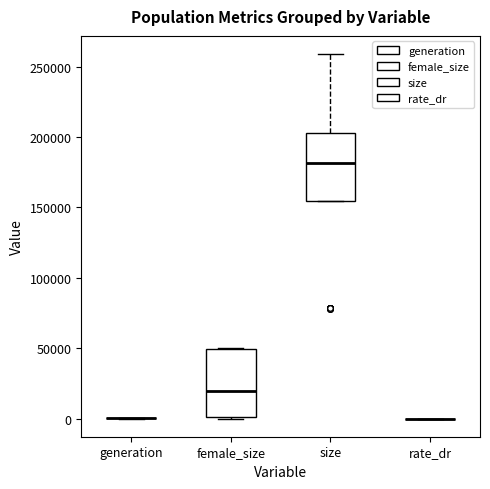

Reading left to right, transcribe this box plot: for each box, give where its median line is, the range the box spans, and where its two whiskers end, as read against the y-axis. The values are not printed on the chart, so give them approximately, as read against the axis.

generation: box collapsed to a line at 0, whiskers 0 to 0
female_size: median 20000, box 0 to 50000, whiskers 0 to 50000
size: median 180000, box 155000 to 205000, whiskers 155000 to 260000
rate_dr: box collapsed to a line at 0, whiskers 0 to 0